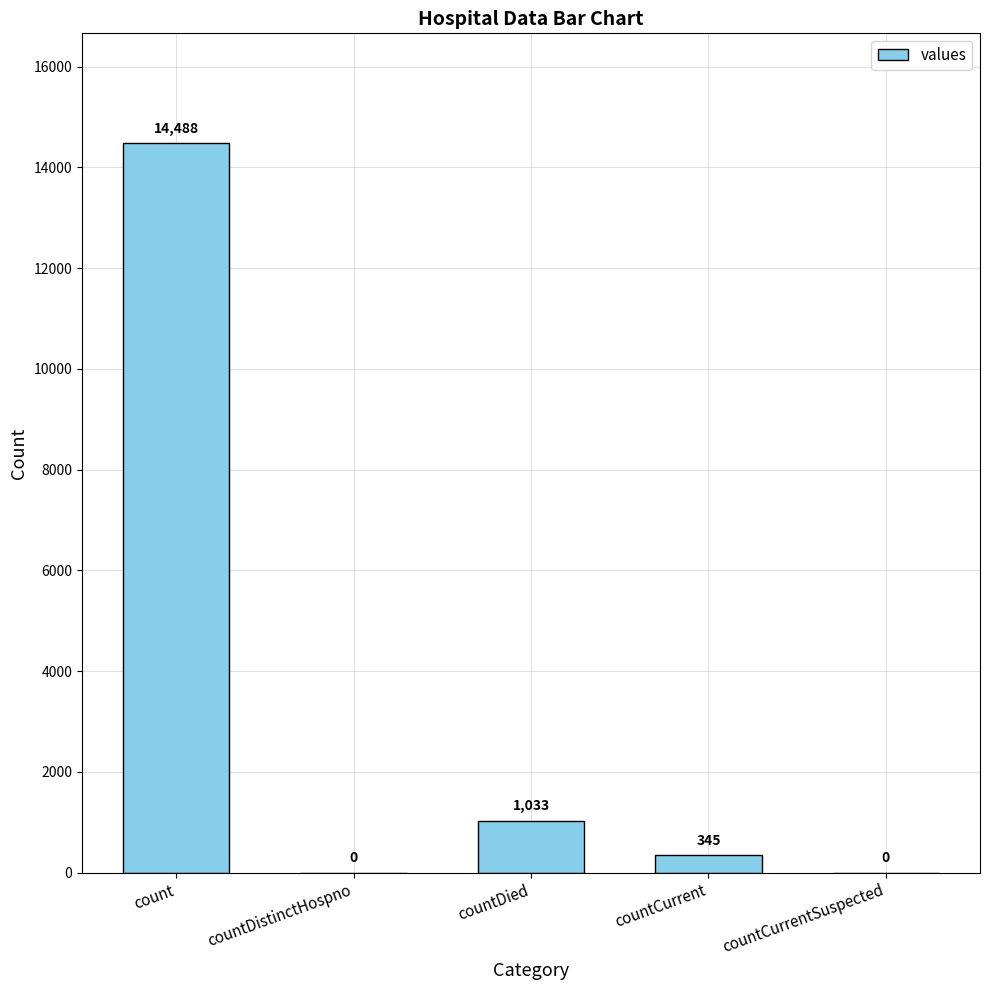

What is the difference between the values at countDied and countCurrentSuspected?

1033